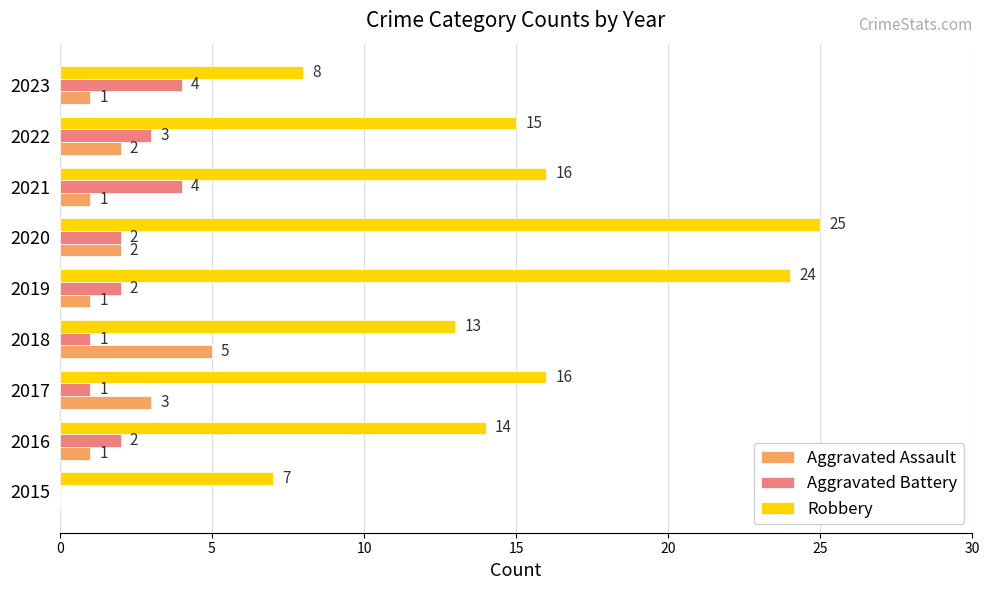

What is the sum of the Robbery values at 2016 and 2018?

27